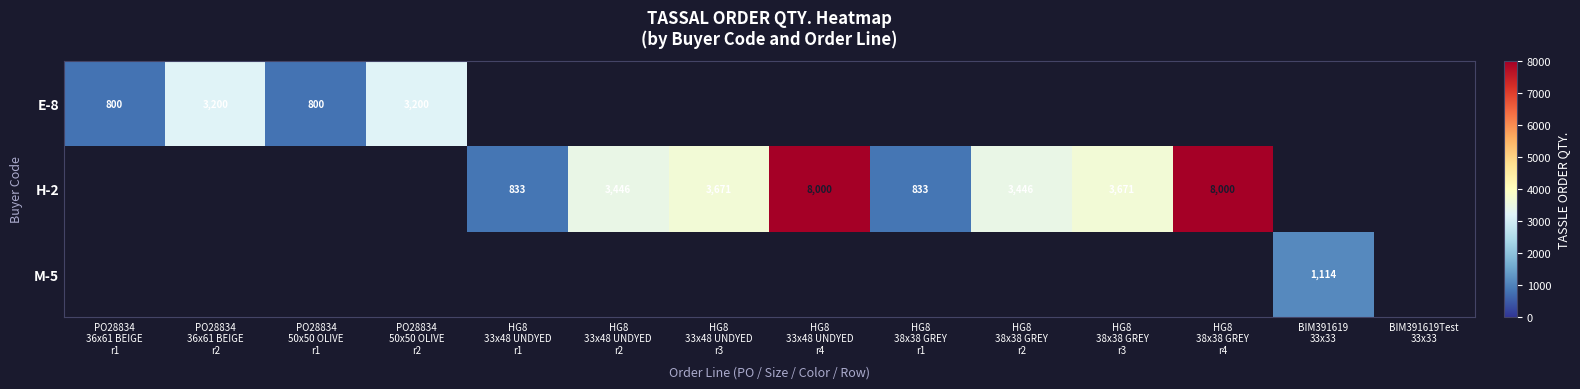

The E-8 series shows -1541 at BIM391619Test 33x33. True or false?

False